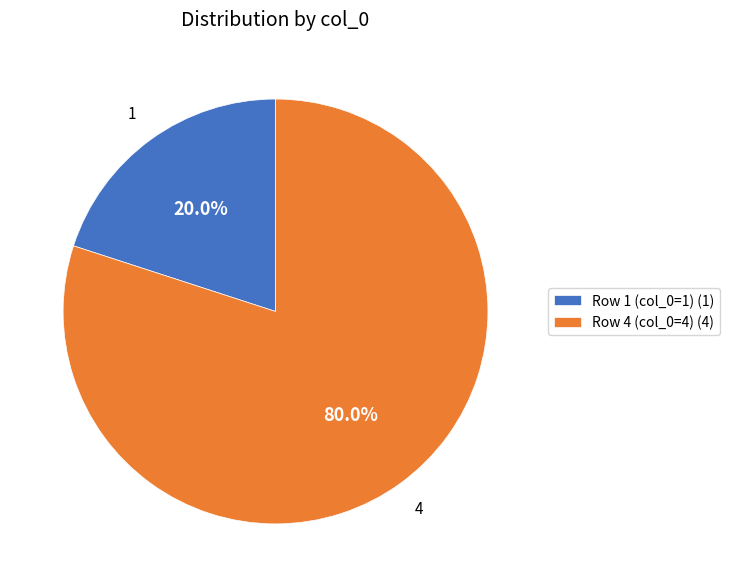

Which has a higher value, Row 4 (col_0=4) (4) or Row 1 (col_0=1) (1)?

Row 4 (col_0=4) (4)